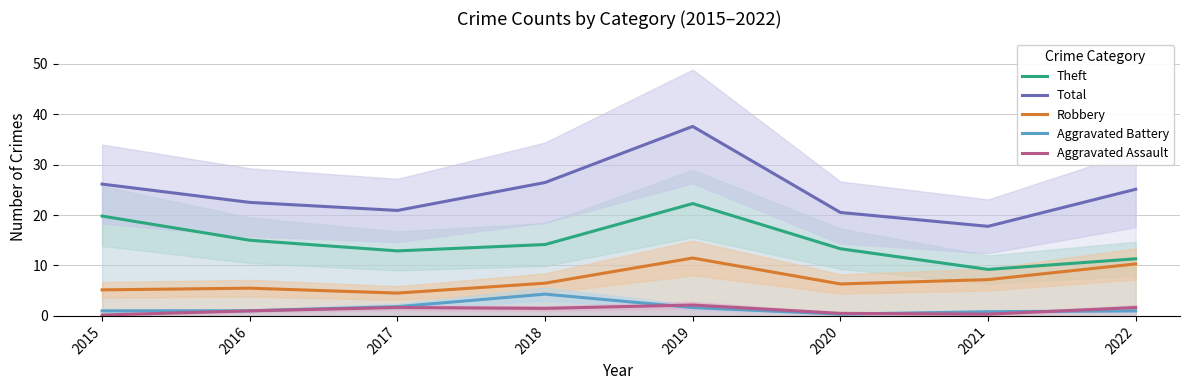

True or false: Robbery and Aggravated Assault intersect in this chart.

False